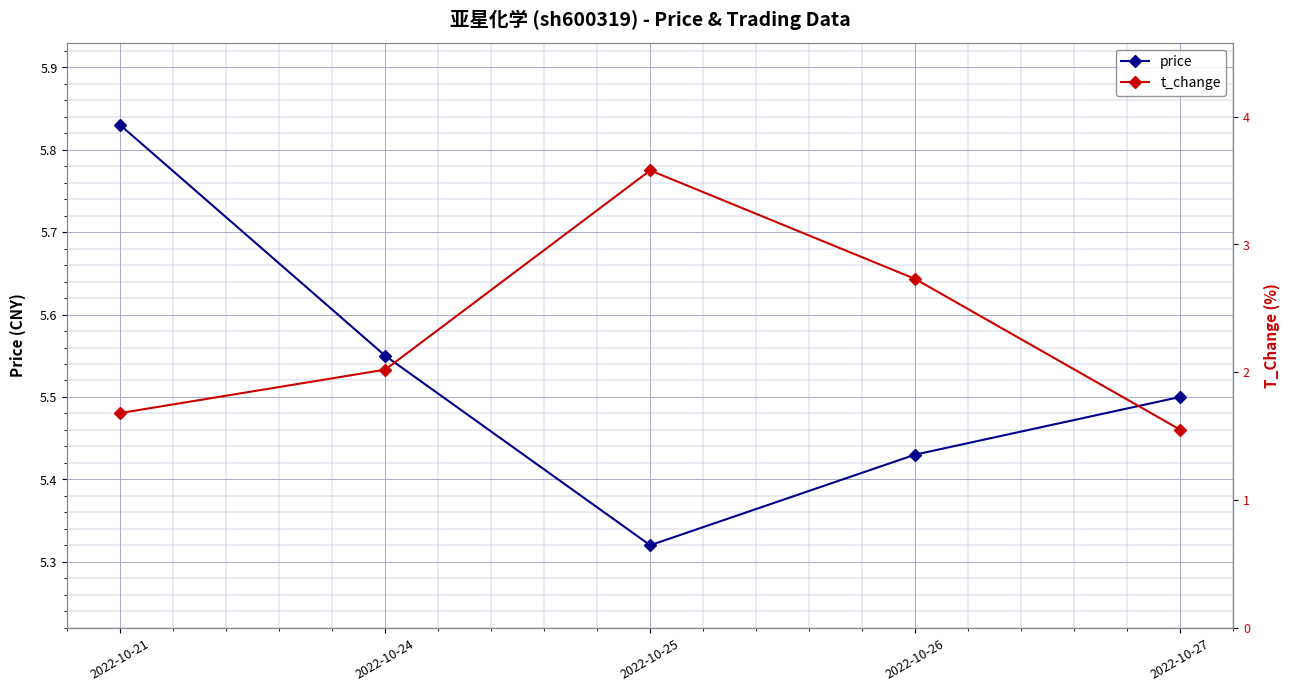

How many data points in t_change are less than 2?

2